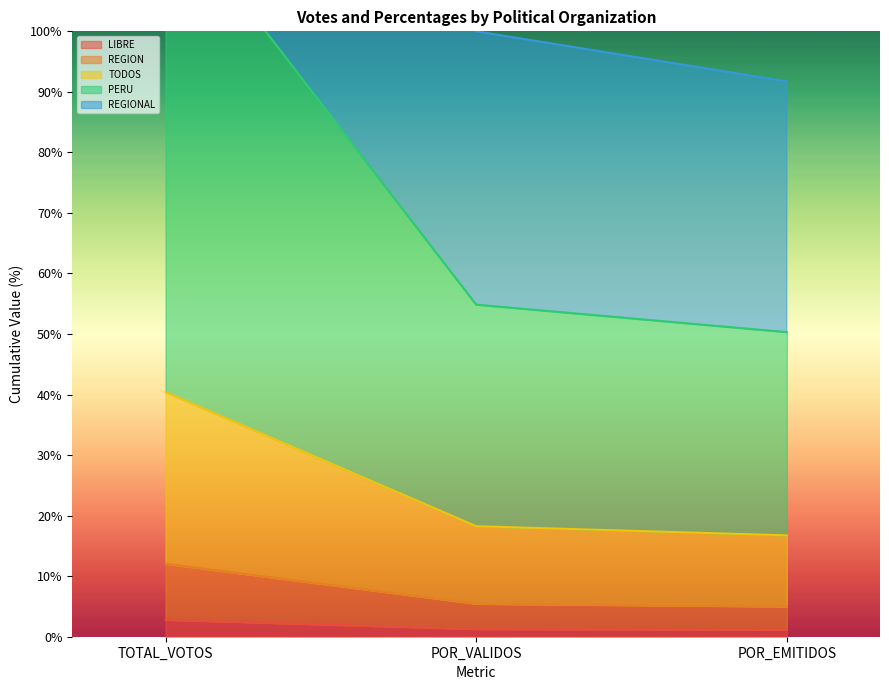

What is the maximum value for REGION PARA TODOS?

40.4